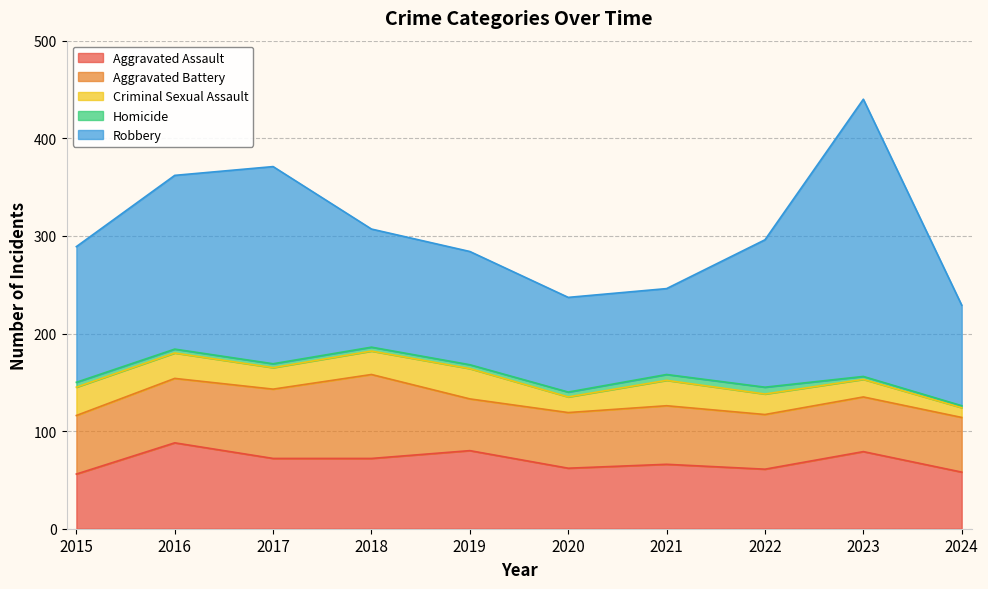

What is the difference between the maximum and second lowest values in the Robbery series?

187